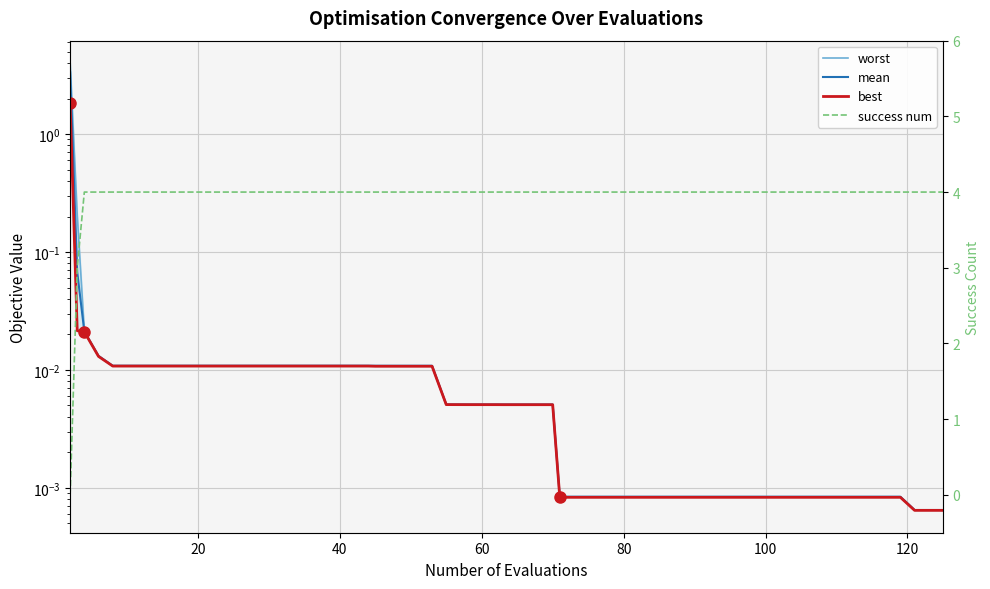

True or false: worst has more than 2 points higher than both neighbors.

False